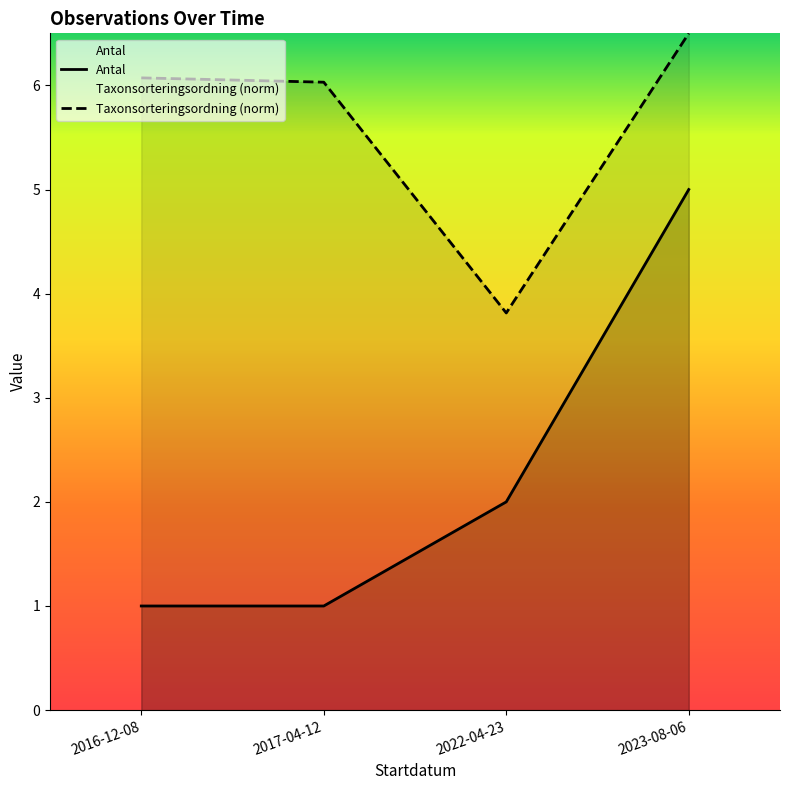

The Taxonsorteringsordning series shows 3.6 at 2016-12-08. True or false?

False